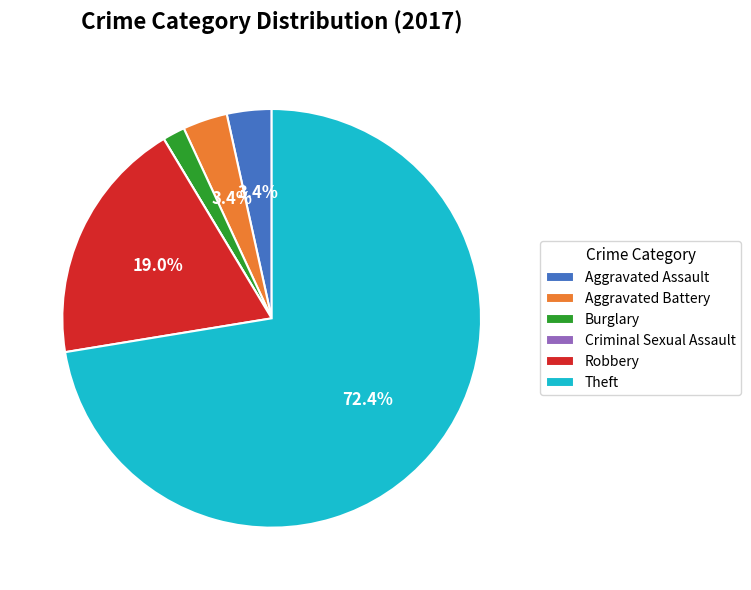

Which category has the biggest portion of the pie?

Theft